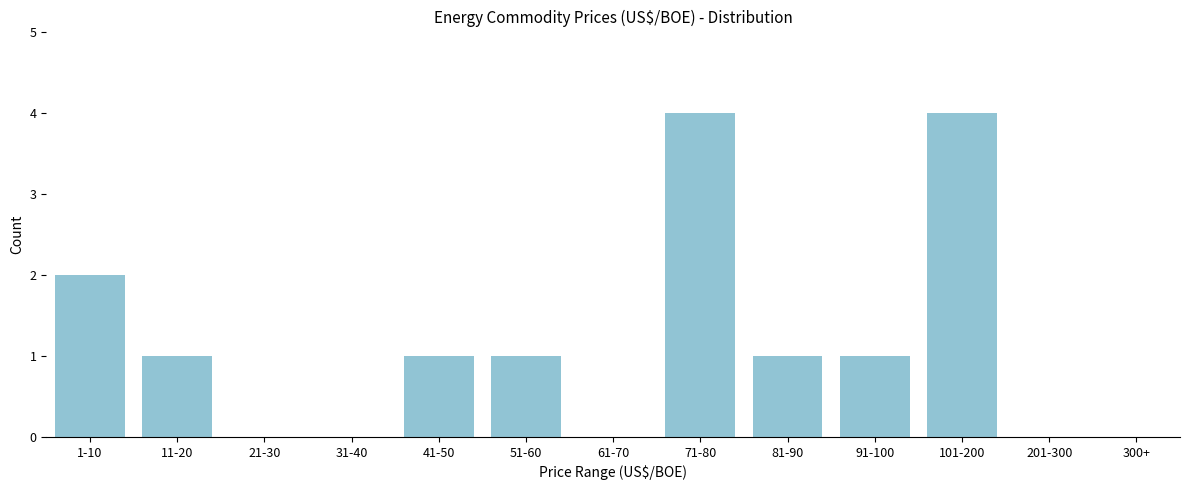

Reading left to right, what are all the values shown in this chart?

1-10=2	11-20=1	21-30=0	31-40=0	41-50=1	51-60=1	61-70=0	71-80=4	81-90=1	91-100=1	101-200=4	201-300=0	300+=0